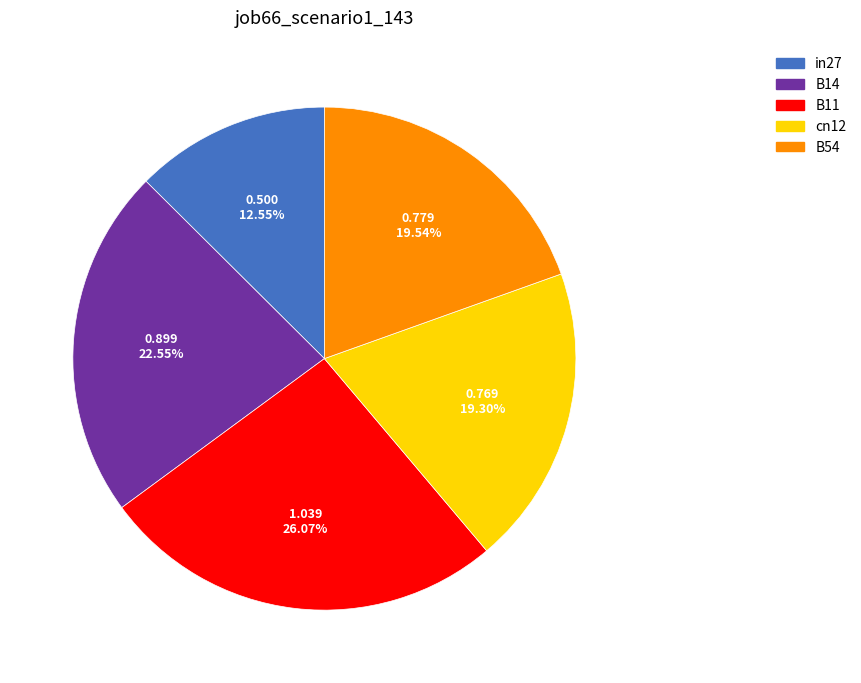

How many segments does this pie chart have?

5